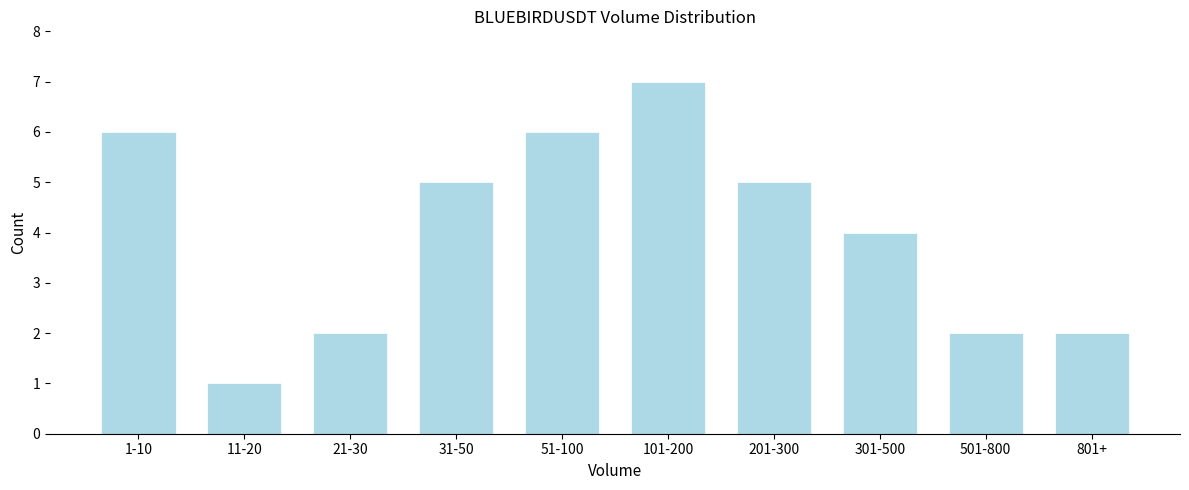

Reading right to left, what are all the values shown in this chart?

2	2	4	5	7	6	5	2	1	6